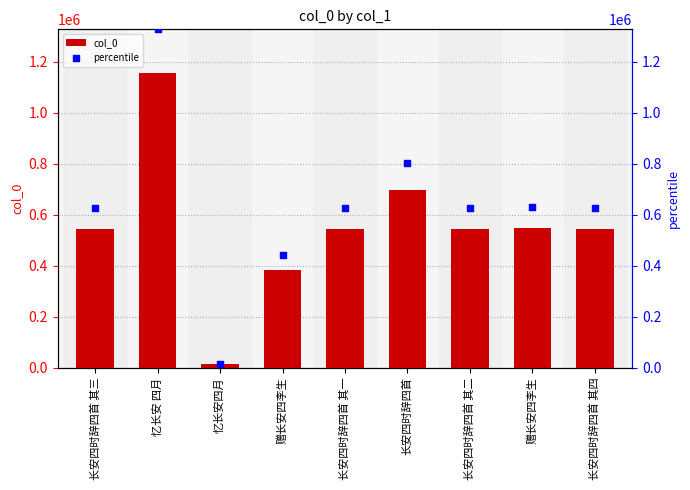

Which series contains the highest Y value?

percentile